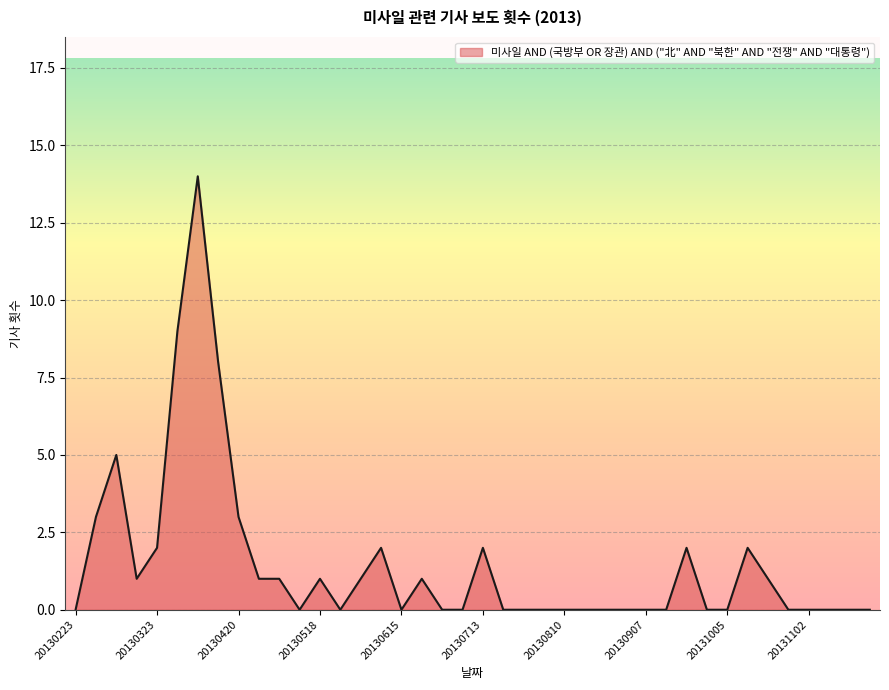

What is the greatest value displayed?

14